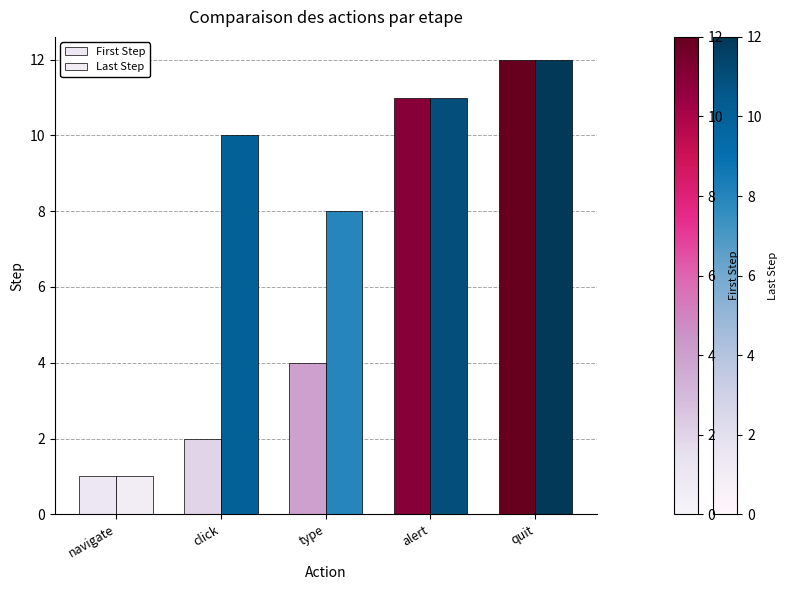

Count the number of data series in this chart.

2